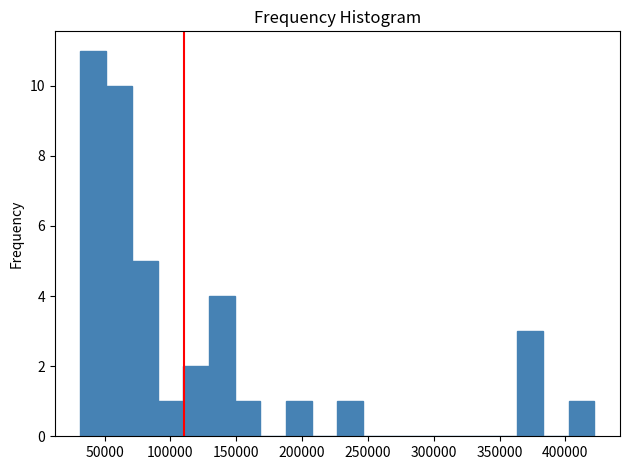

Read against the x-axis, roughly where is the centre of the tallest bar?

40000